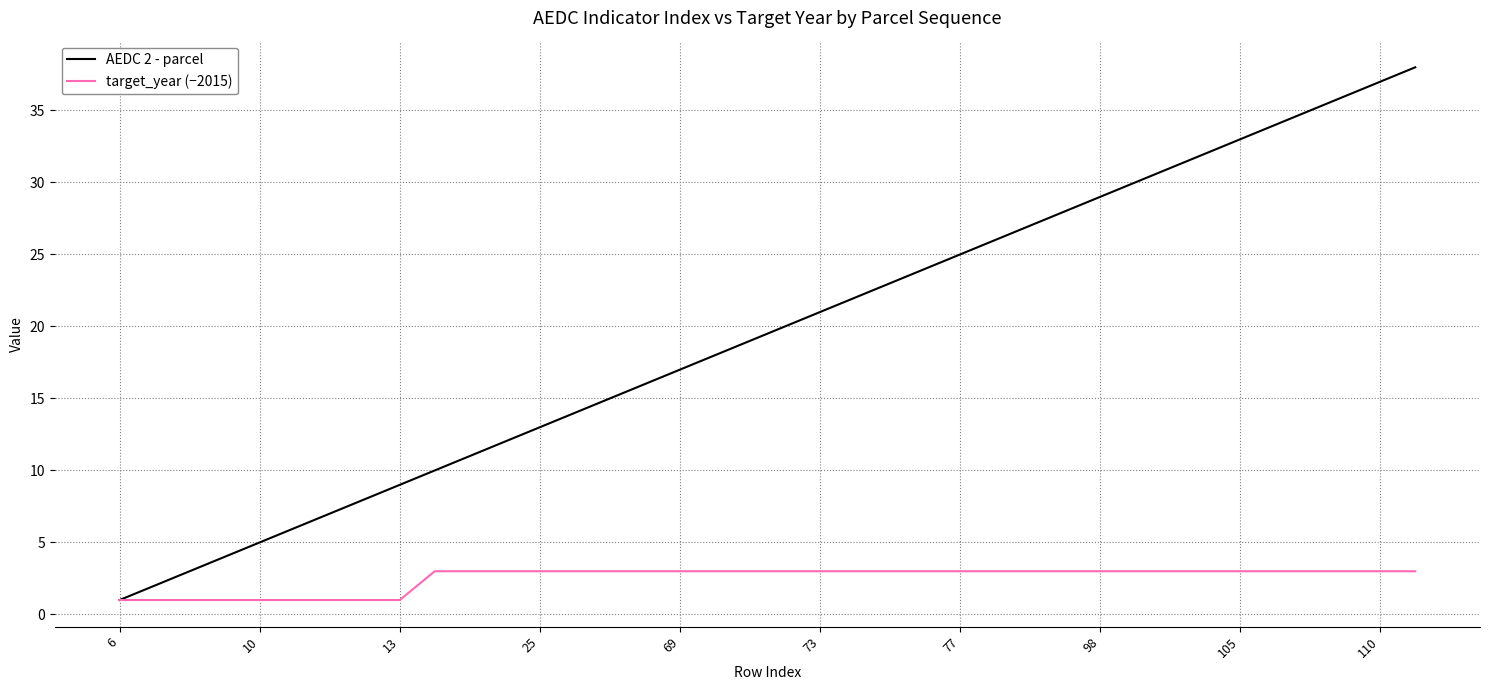

Which series has the largest total across all categories?

AEDC 2 - parcel